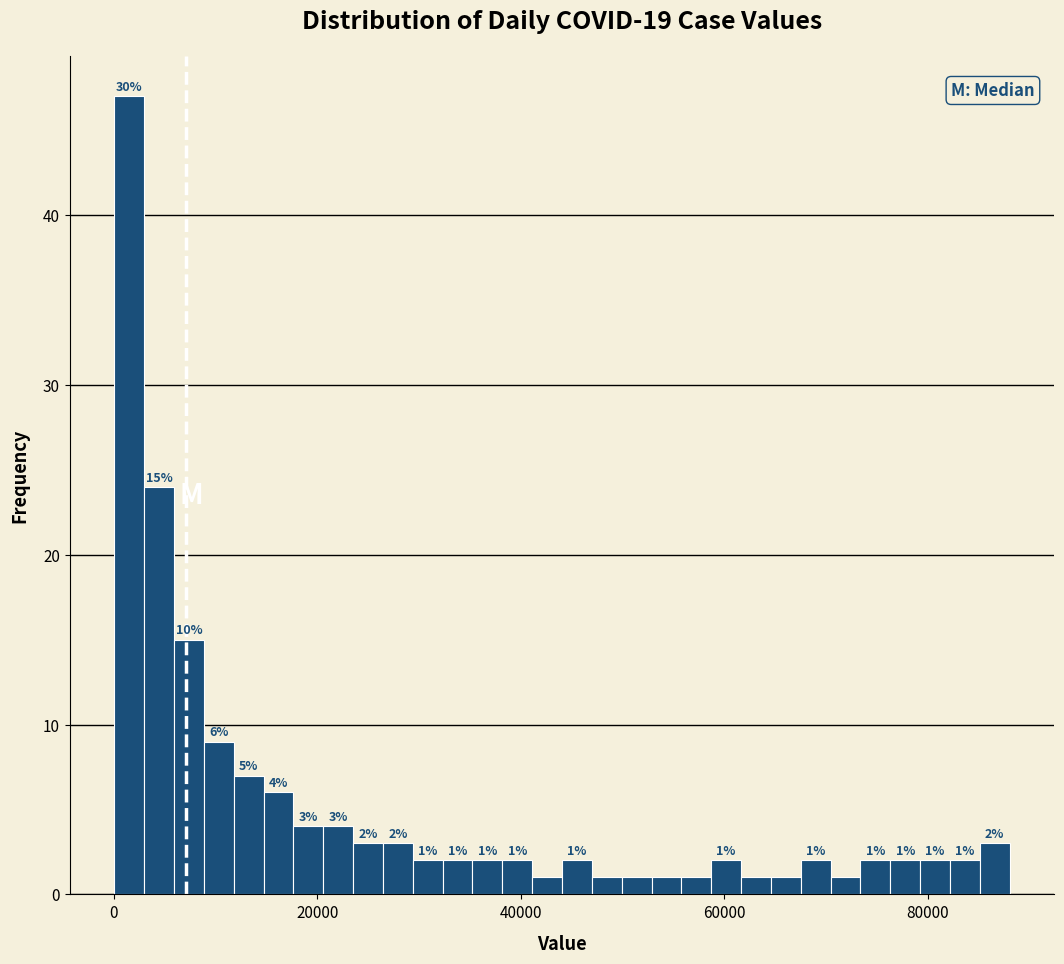

Read against the x-axis, roughly where is the centre of the tallest bar?

2000